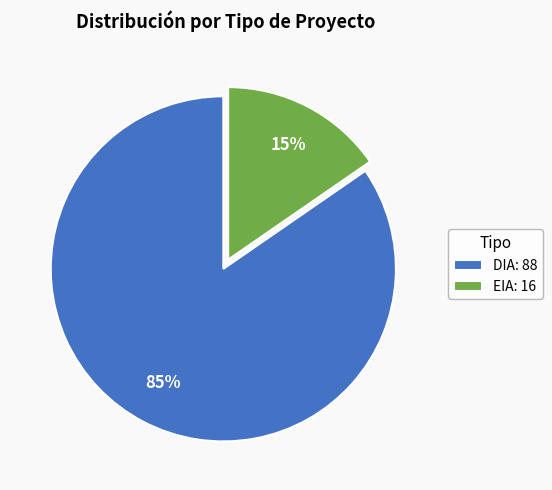

Count the number of slices in the pie.

2